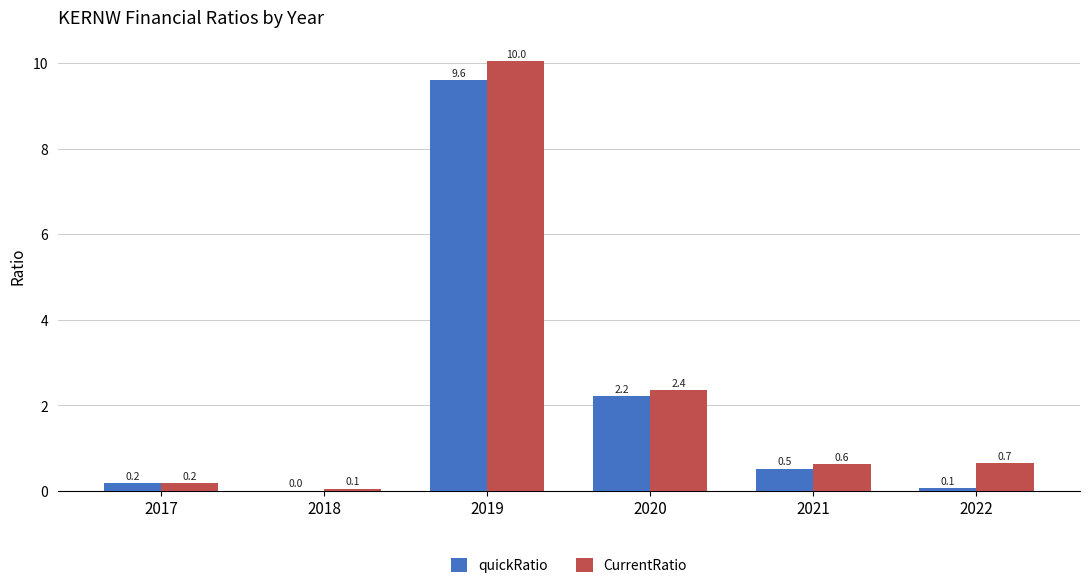

Which series changed the most between 2017 and 2019?

CurrentRatio